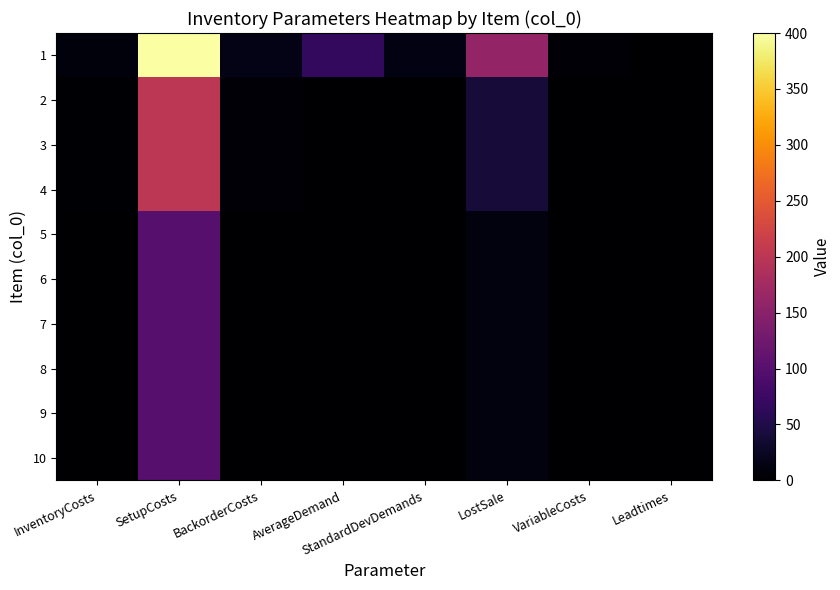

What is the total value across all series at BackorderCosts?

34.0